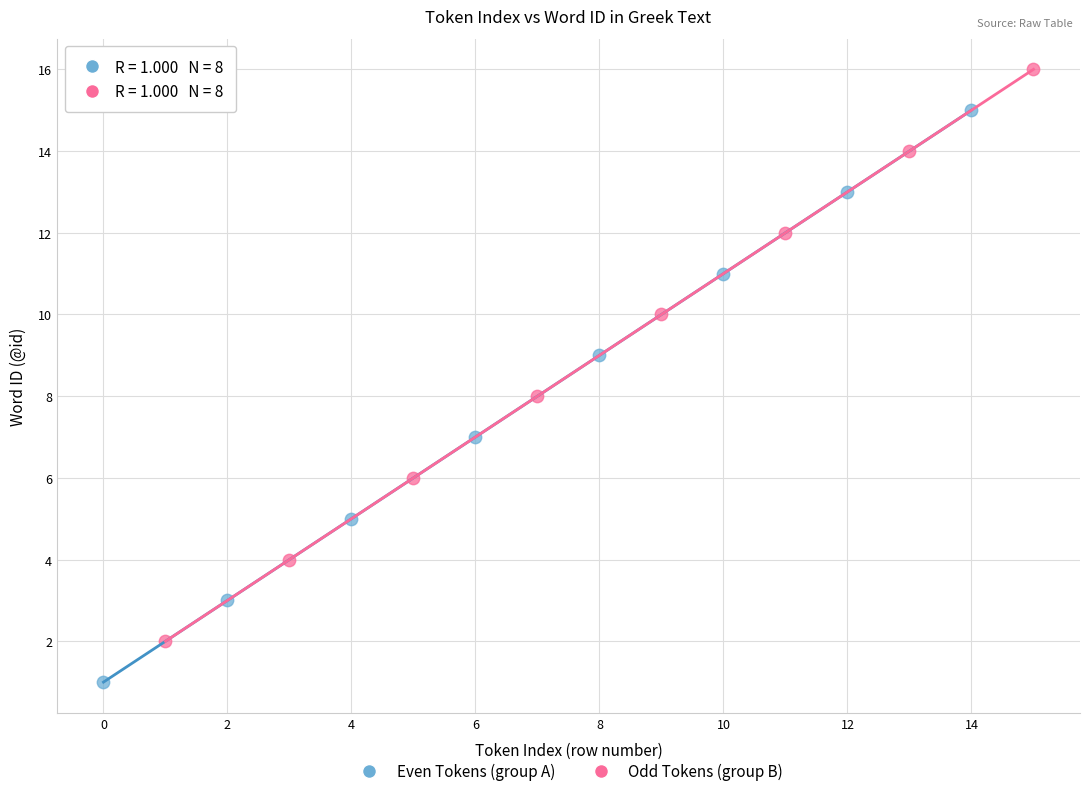

Which series reaches the maximum Y coordinate?

Odd Tokens (group B)